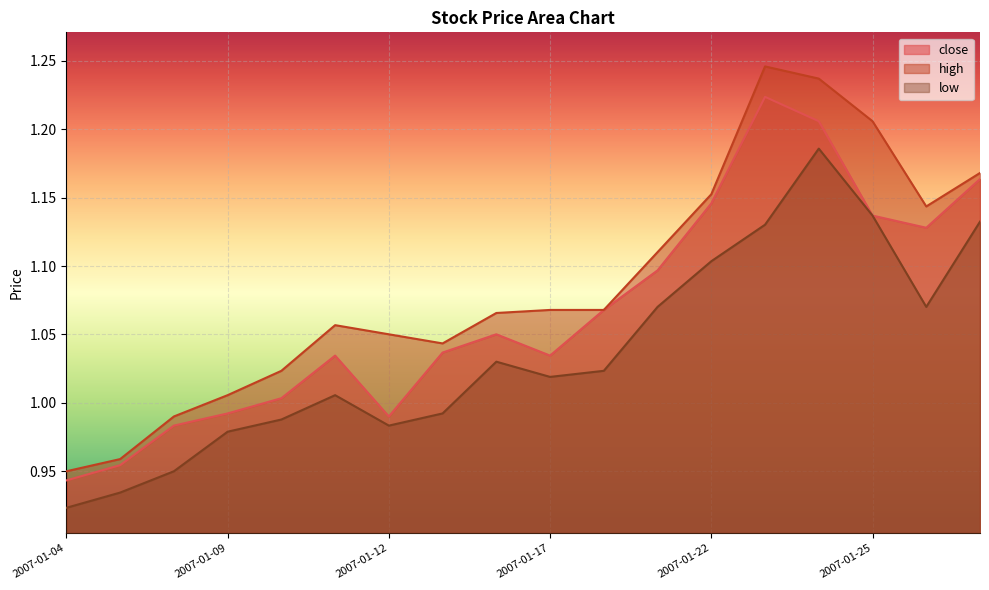

How many lines are shown in the chart?

3